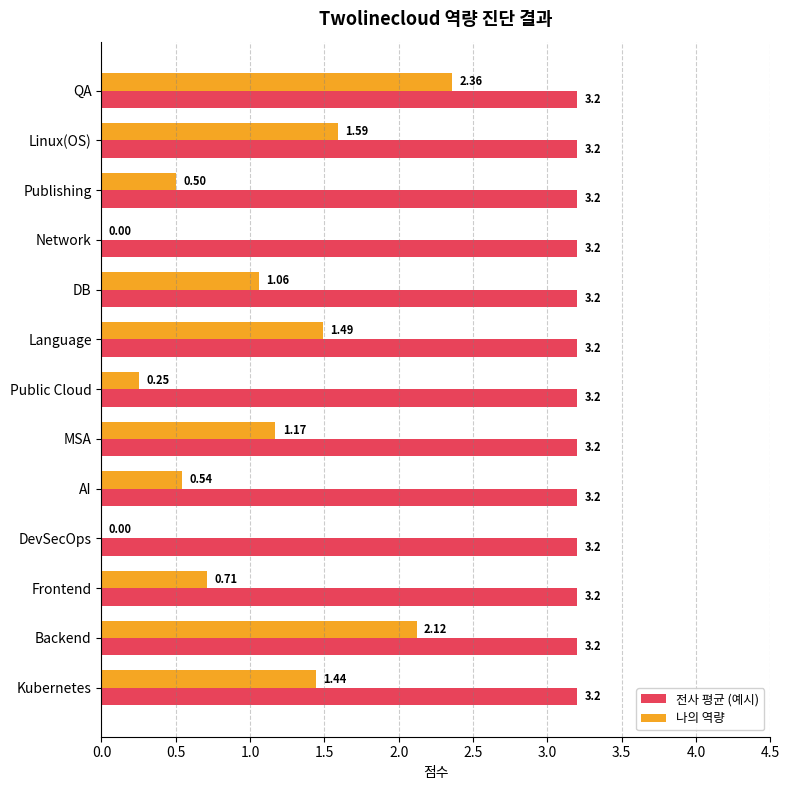

Where is 나의 역량 nearest to the value 1?

DB